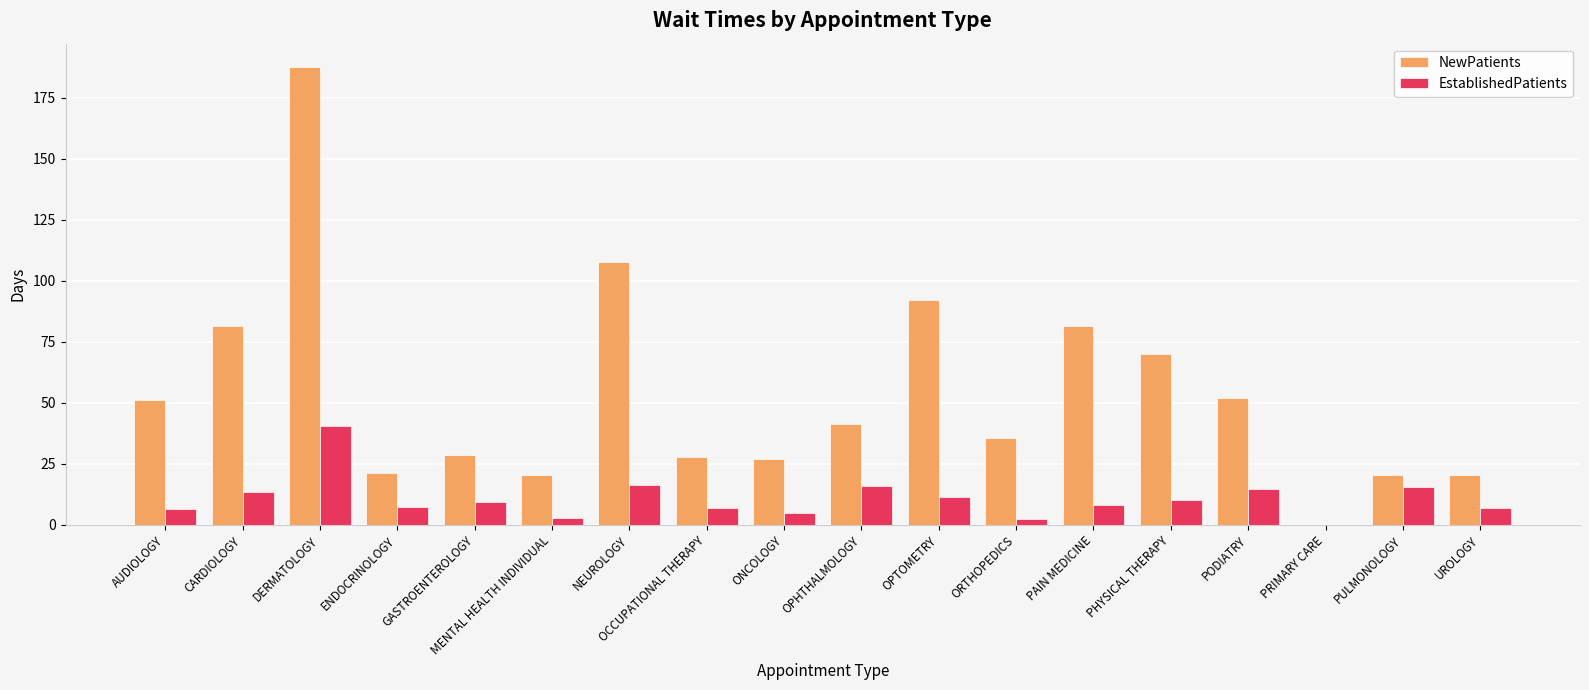

The value of EstablishedPatients at OCCUPATIONAL THERAPY is 6.8. True or false?

True